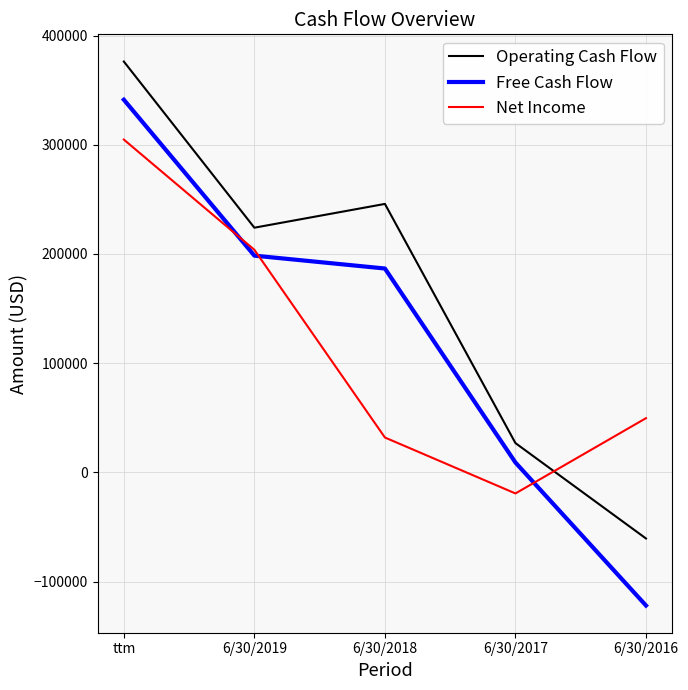

Where does the Net Income series first go above 49637?

ttm